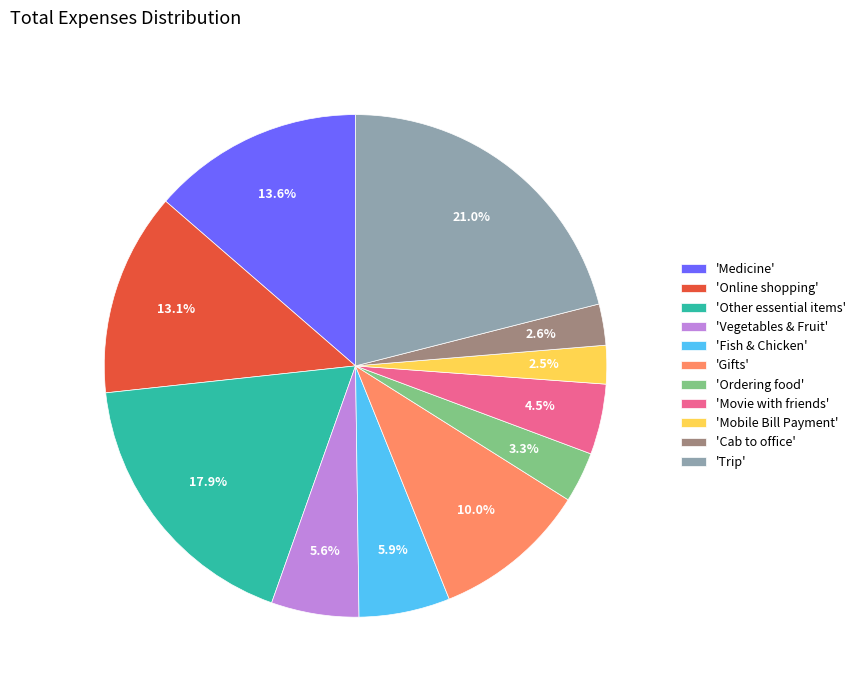

Between 'Movie with friends' and 'Ordering food', which is larger?

'Movie with friends'